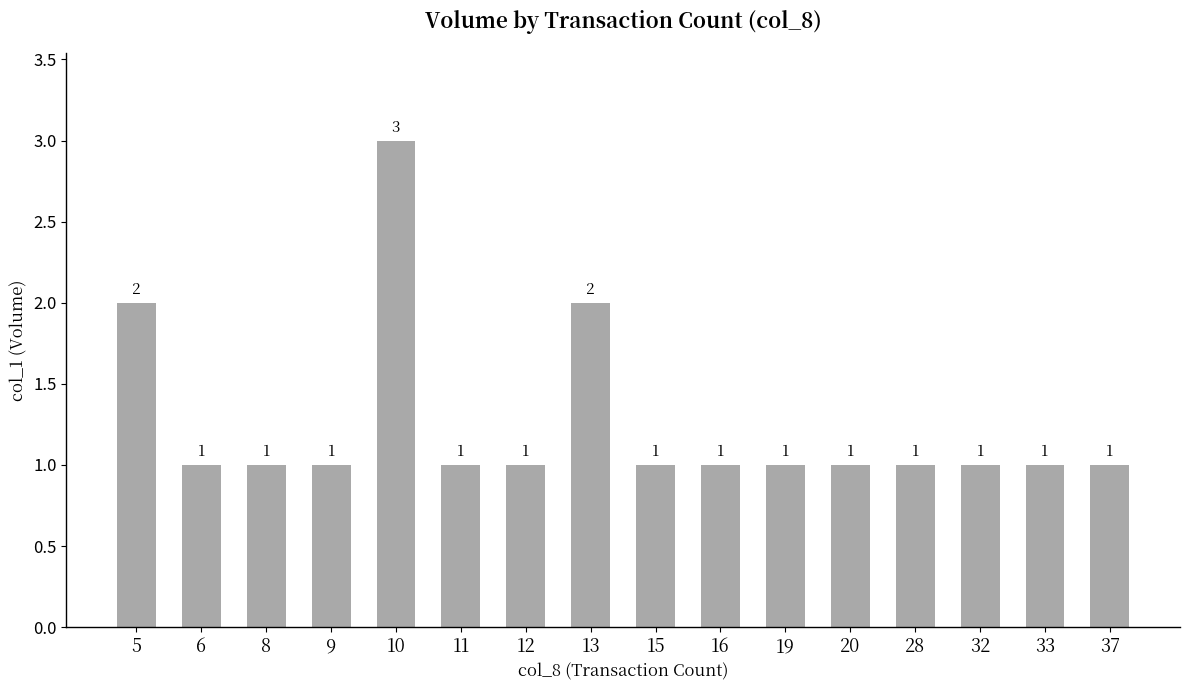

The value at 28 is 2. True or false?

False